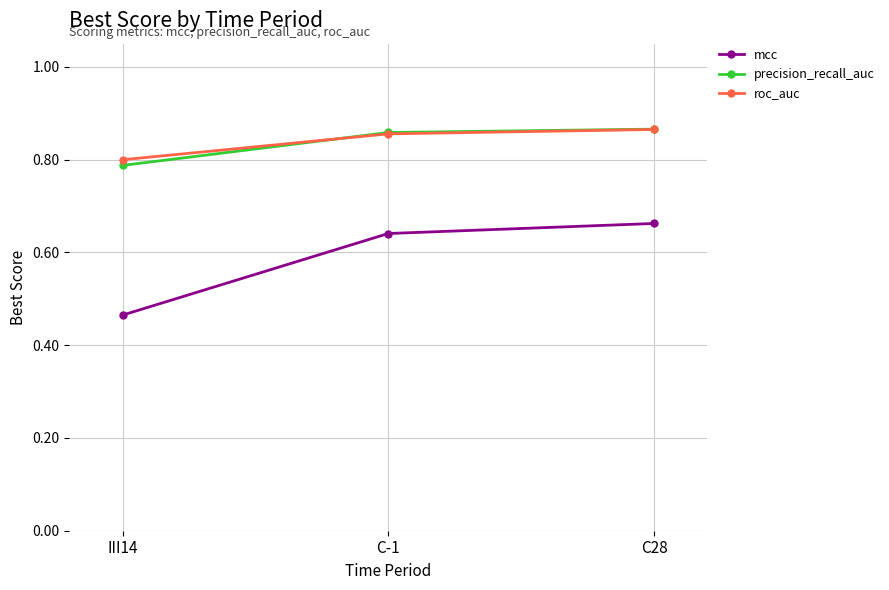

What is the difference between the roc_auc values at III14 and C28?

0.1